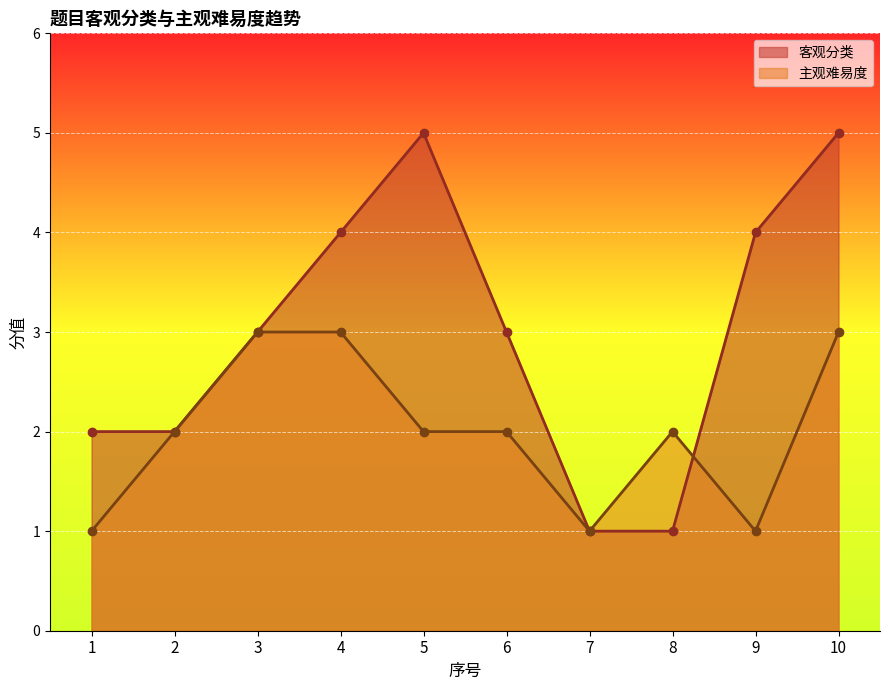

How many data points in 客观分类 are less than 3?

4